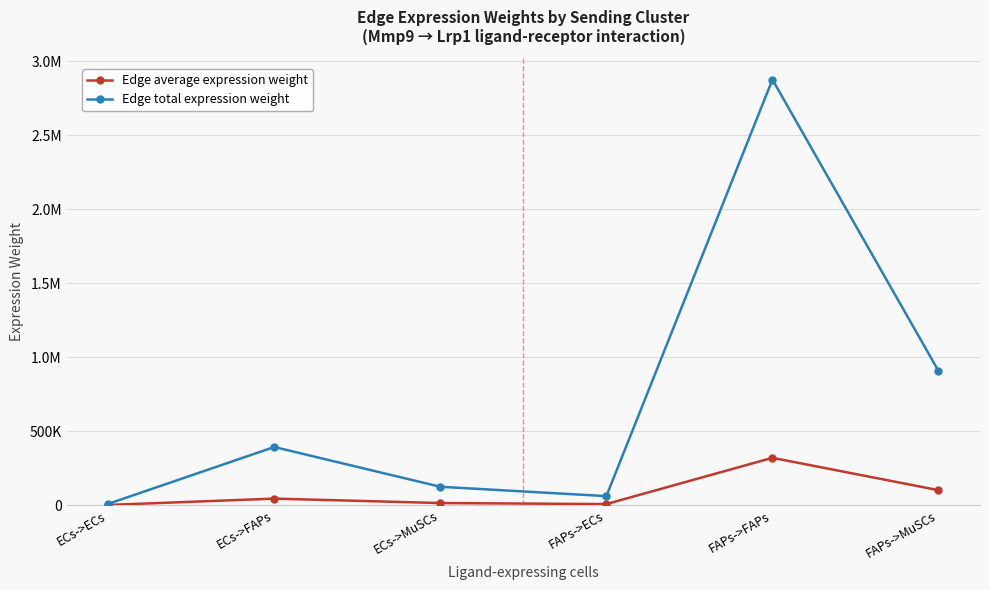

What is the label of the 3rd point from the right?

FAPs->ECs